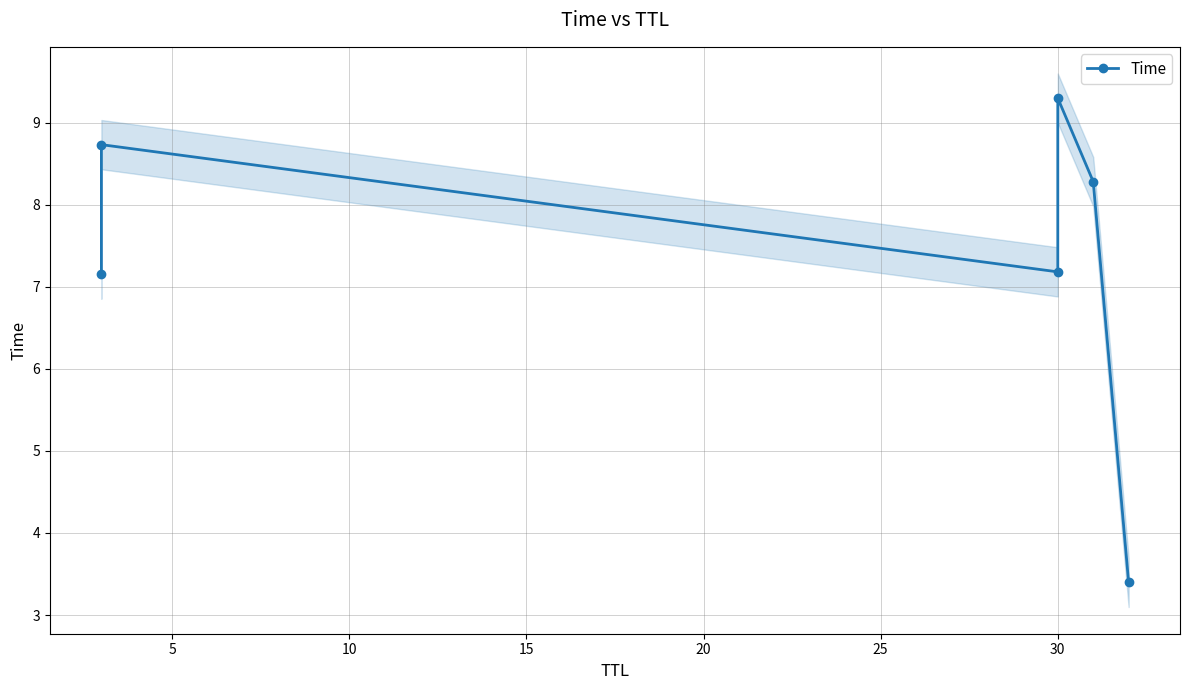

The chart shows a value of 12.3 at 30. True or false?

False